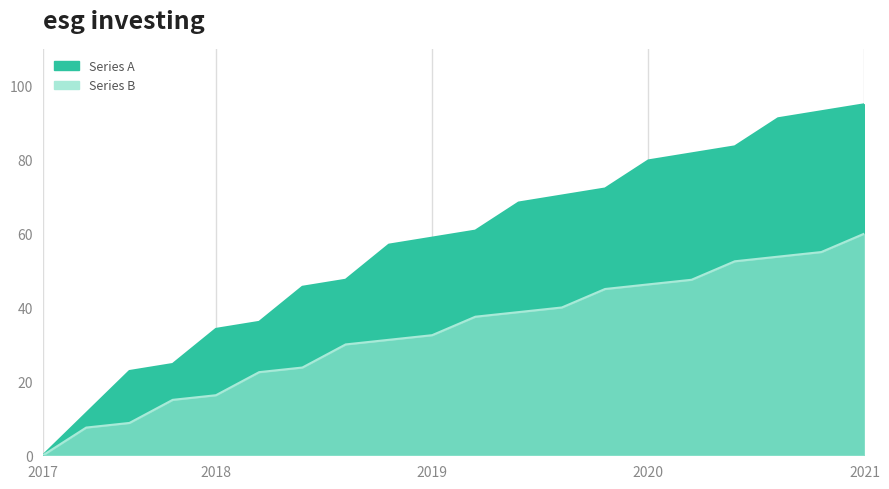

Rank the series at 2020 from highest to lowest value.

Series A, Series B